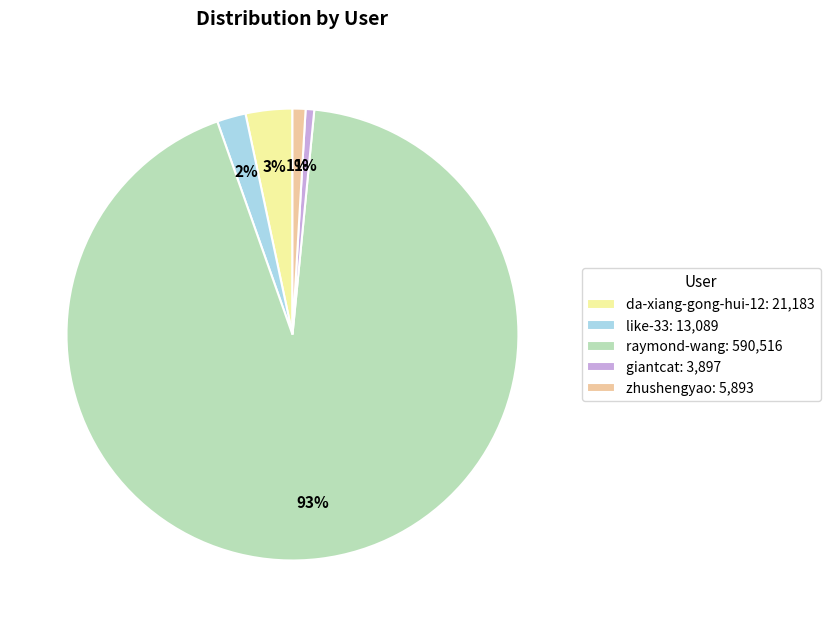

What percentage is the zhushengyao slice, to the nearest percent?

1%